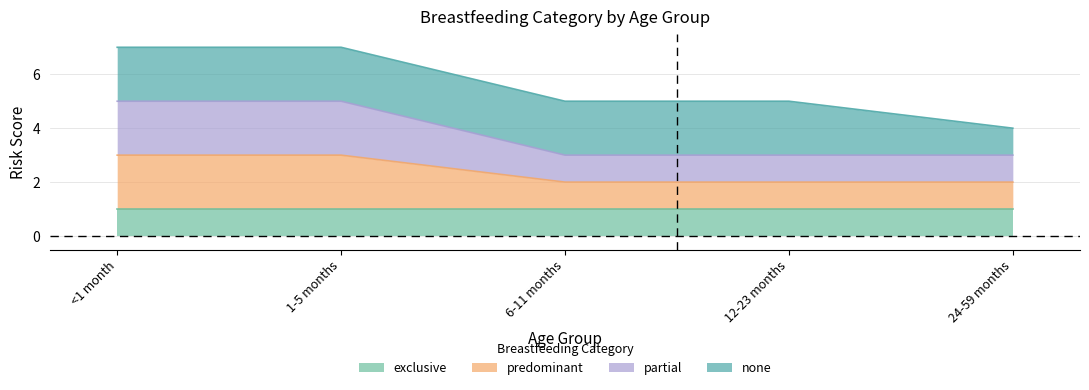

Count the number of categories in the chart.

5